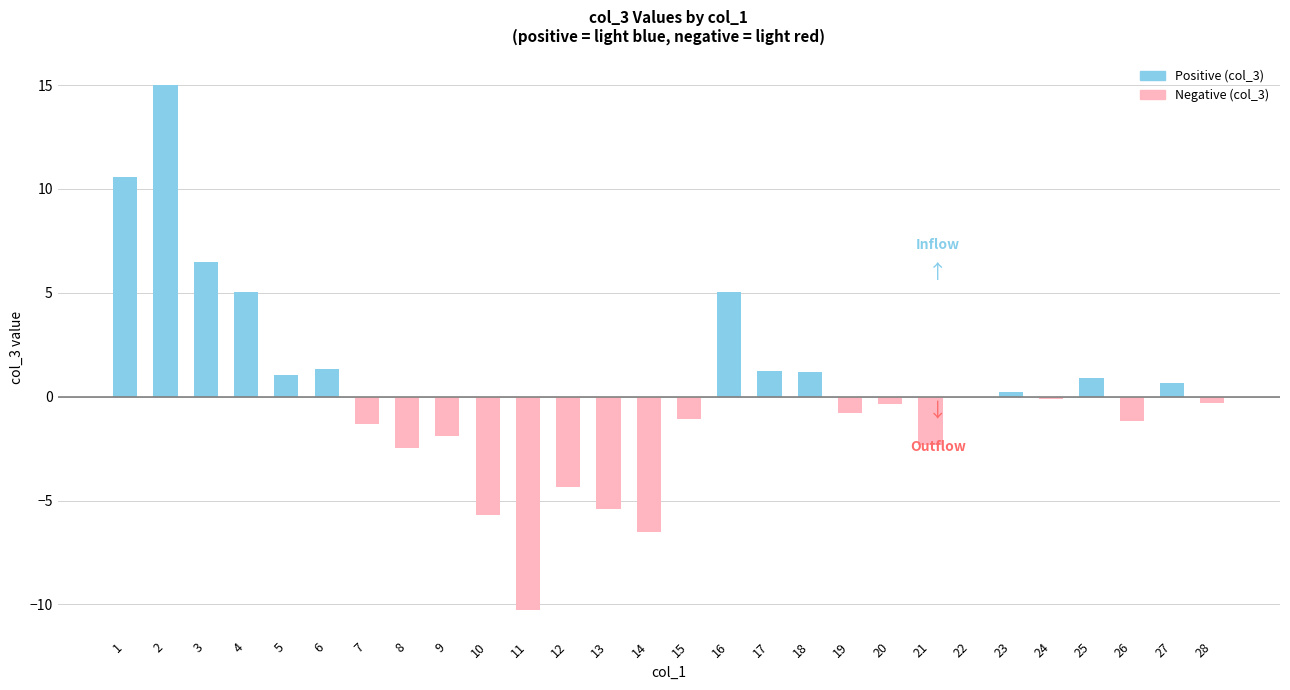

How many bars are there in each group?

2